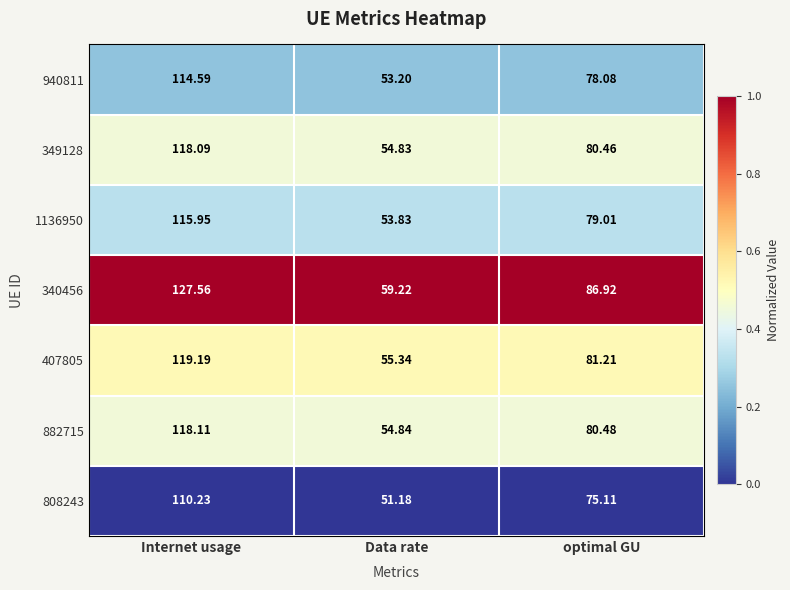

Which label corresponds to the largest value in the chart?

Internet usage